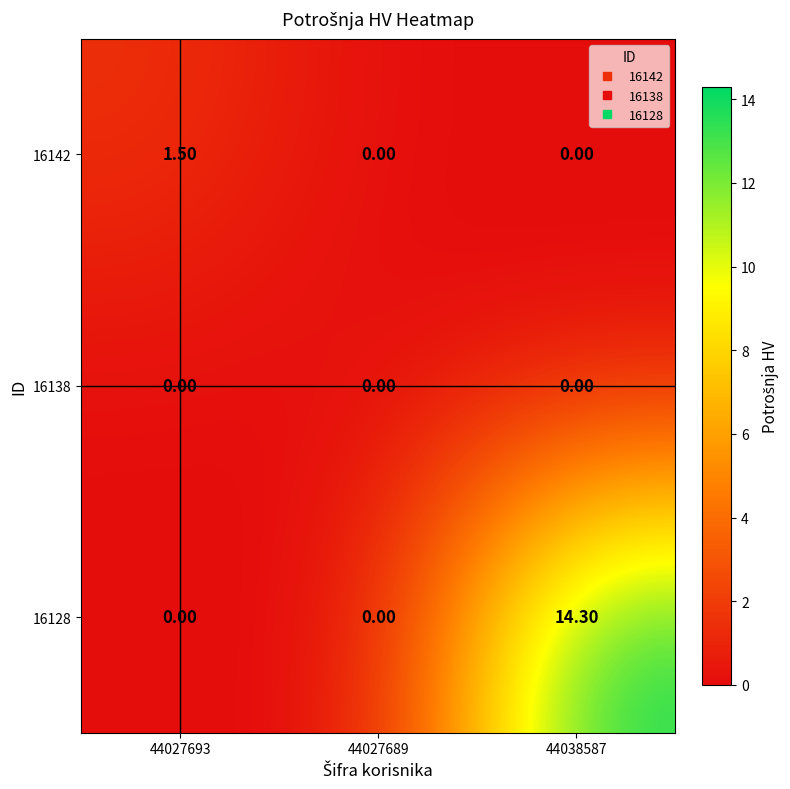

Rank the series by their maximum value, from highest to lowest.

16128, 16142, 16138